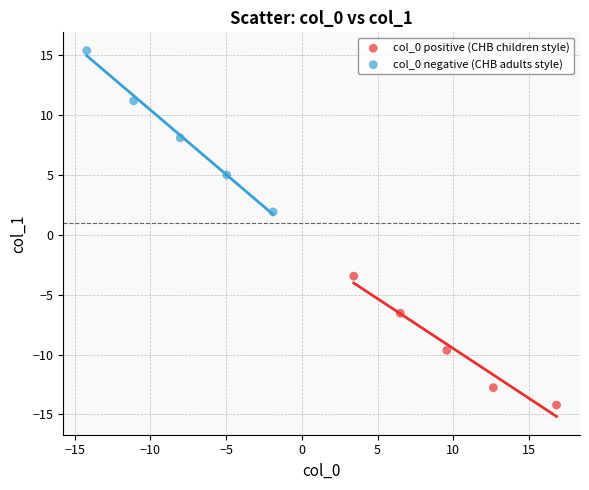

Which series has the widest spread of Y values?

col_0 negative (CHB adults style)